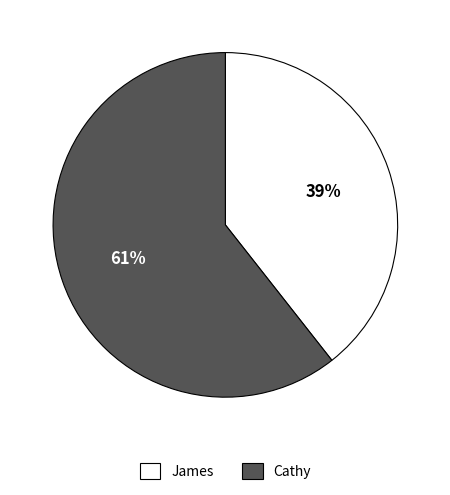

To the nearest percent, what portion does Cathy represent?

61%